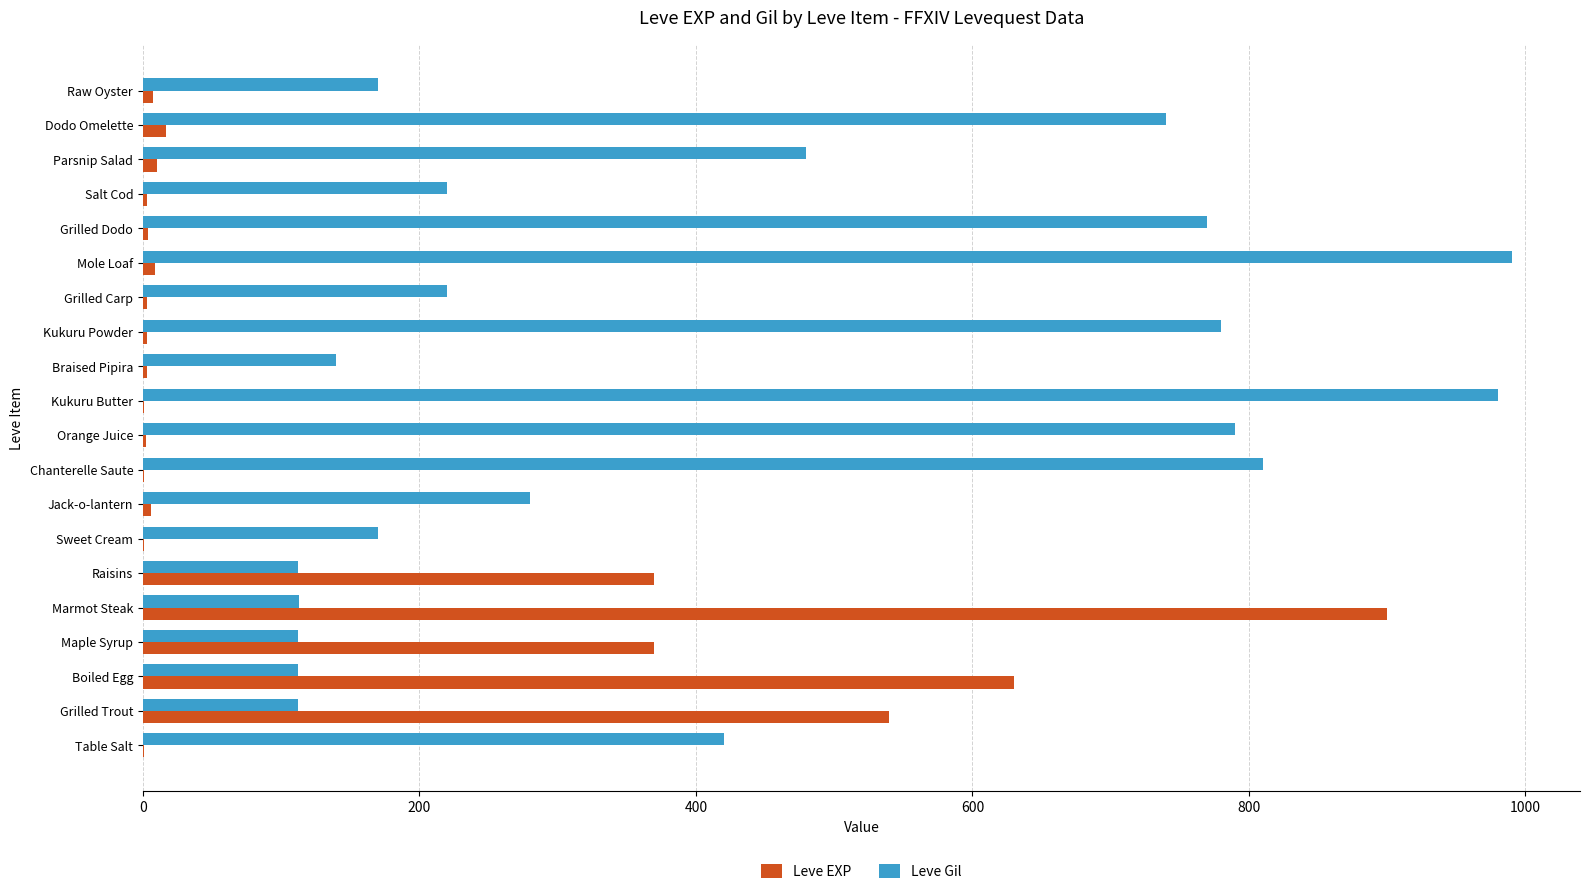

What is the maximum value shown in the chart?

990